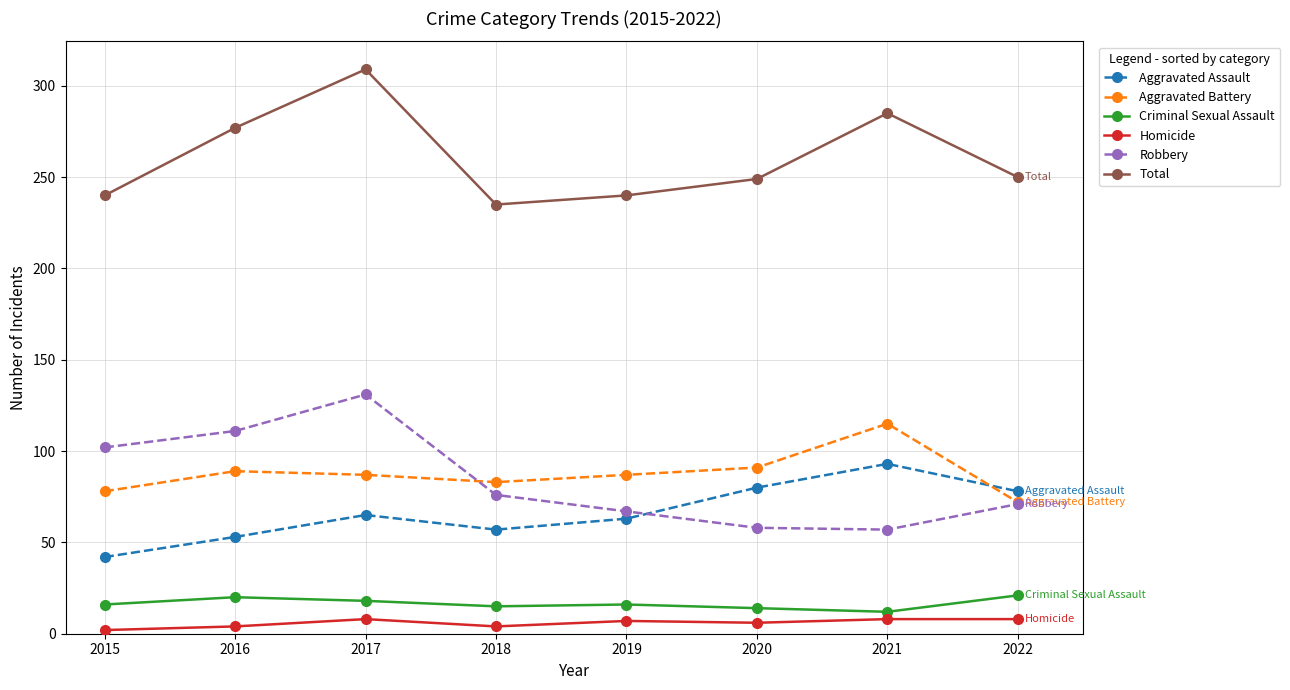

What is the average value of the Homicide series?

6